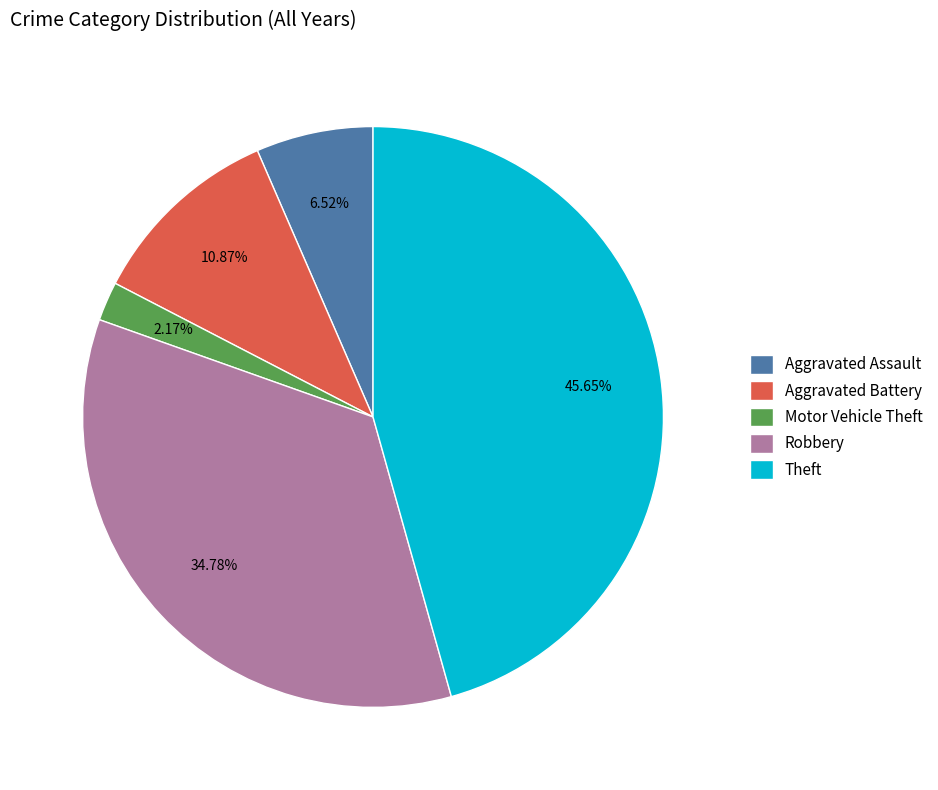

To the nearest percent, what is the combined percentage of Theft and Aggravated Assault?

52%